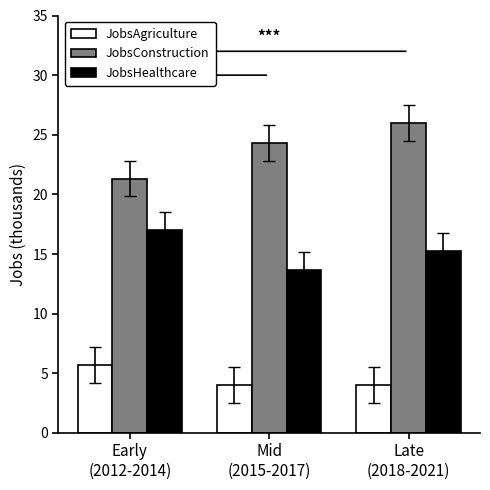

Are the bars horizontal?

No